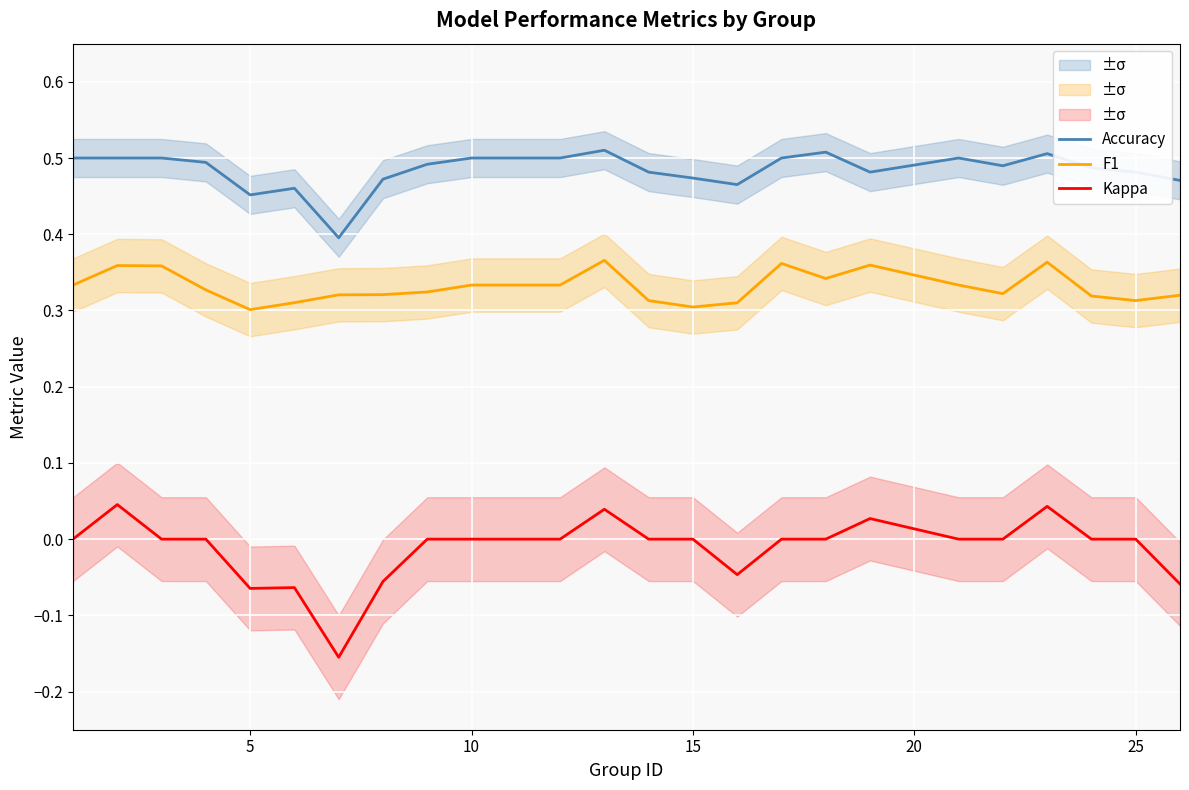

True or false: F1 and Accuracy cross at least once.

False